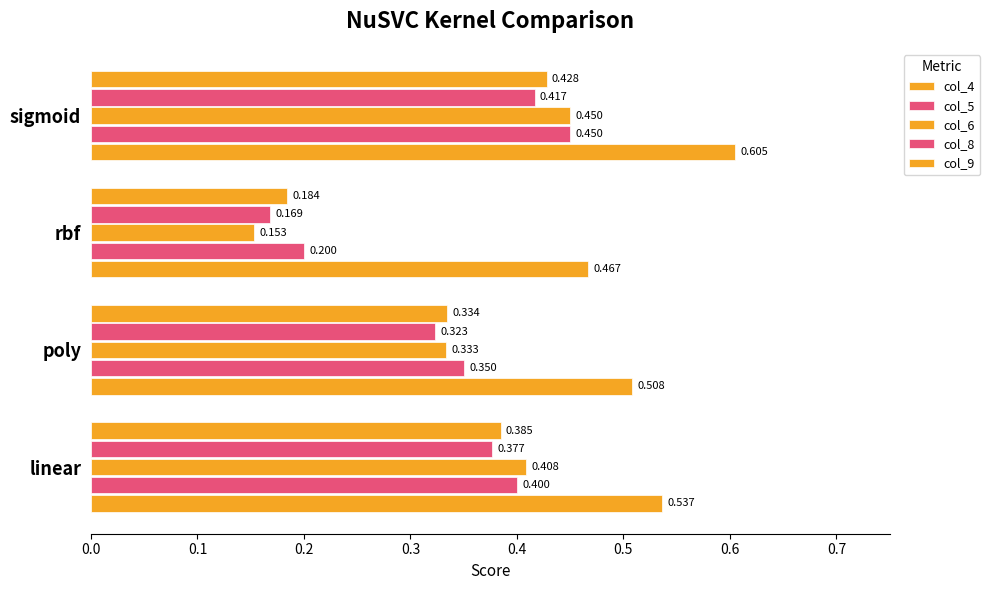

Count the number of categories in the chart.

4